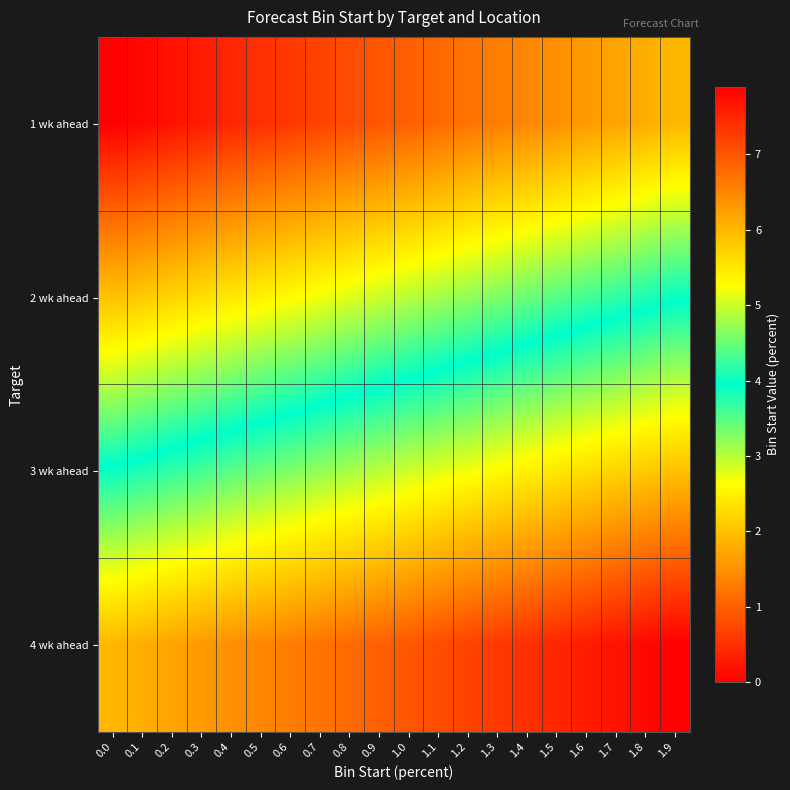

Reading left to right, extract all data points from this chart.

1 wk ahead: 0.0=0.0	0.1=0.1	0.2=0.2	0.3=0.3	0.4=0.4	0.5=0.5	0.6=0.6	0.7=0.7	0.8=0.8	0.9=0.9	1.0=1.0	1.1=1.1	1.2=1.2	1.3=1.3	1.4=1.4	1.5=1.5	1.6=1.6	1.7=1.7	1.8=1.8	1.9=1.9
2 wk ahead: 0.0=2.0	0.1=2.1	0.2=2.2	0.3=2.3	0.4=2.4	0.5=2.5	0.6=2.6	0.7=2.7	0.8=2.8	0.9=2.9	1.0=3.0	1.1=3.1	1.2=3.2	1.3=3.3	1.4=3.4	1.5=3.5	1.6=3.6	1.7=3.7	1.8=3.8	1.9=3.9
3 wk ahead: 0.0=4.0	0.1=4.1	0.2=4.2	0.3=4.3	0.4=4.4	0.5=4.5	0.6=4.6	0.7=4.7	0.8=4.8	0.9=4.9	1.0=5.0	1.1=5.1	1.2=5.2	1.3=5.3	1.4=5.4	1.5=5.5	1.6=5.6	1.7=5.7	1.8=5.8	1.9=5.9
4 wk ahead: 0.0=6.0	0.1=6.1	0.2=6.2	0.3=6.3	0.4=6.4	0.5=6.5	0.6=6.6	0.7=6.7	0.8=6.8	0.9=6.9	1.0=7.0	1.1=7.1	1.2=7.2	1.3=7.3	1.4=7.4	1.5=7.5	1.6=7.6	1.7=7.7	1.8=7.8	1.9=7.9